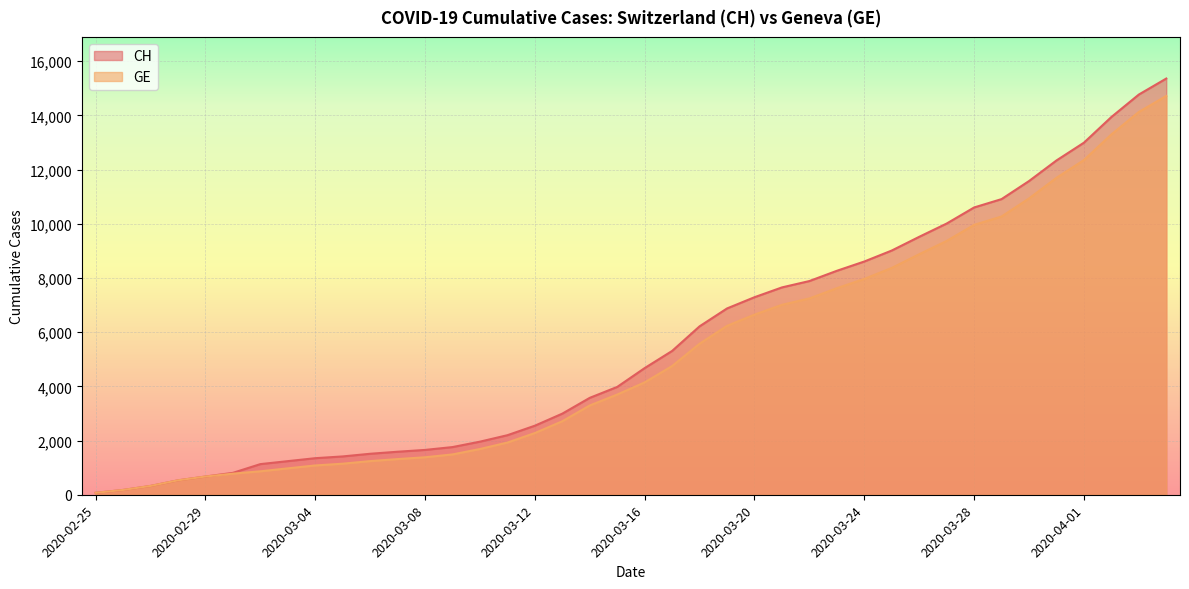

Which series has the largest total across all categories?

CH